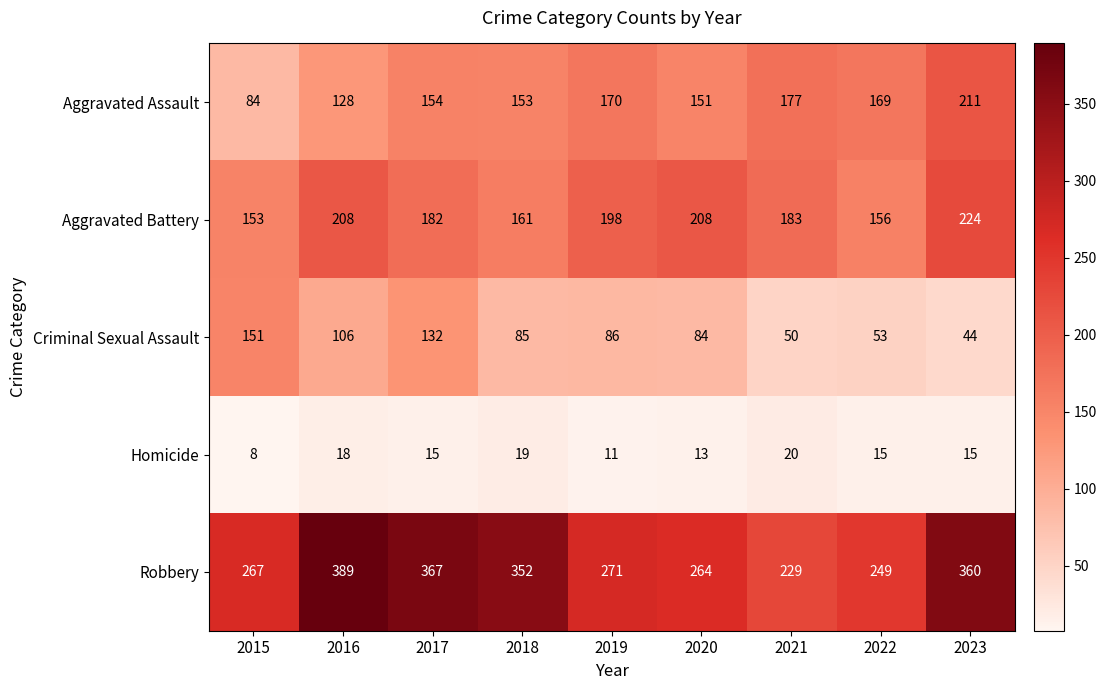

What is the average value of the Homicide series?

15